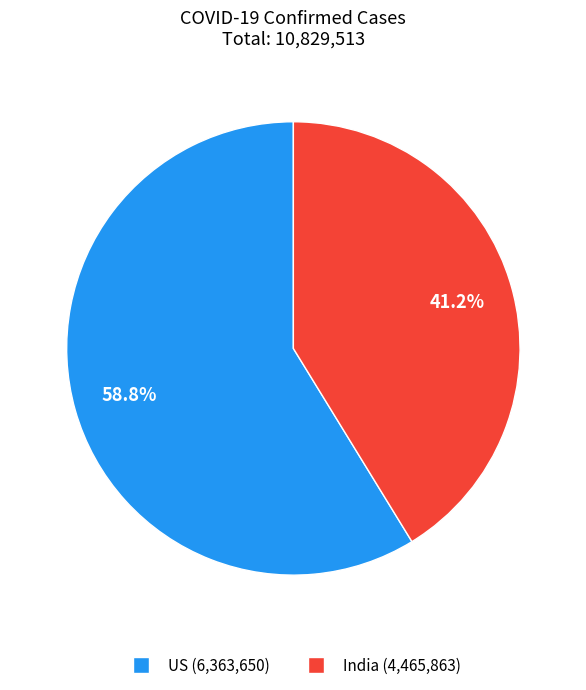

What percentage do US and India together represent?

100.0%